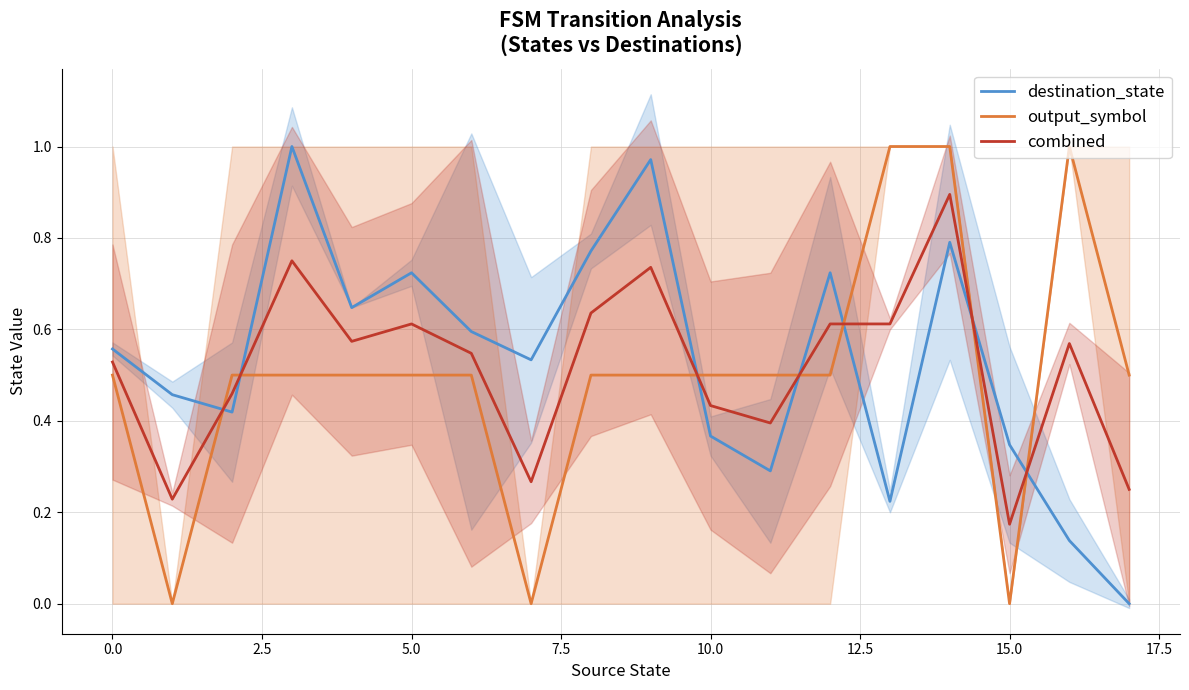

True or false: combined has more than 2 interior local peaks.

True